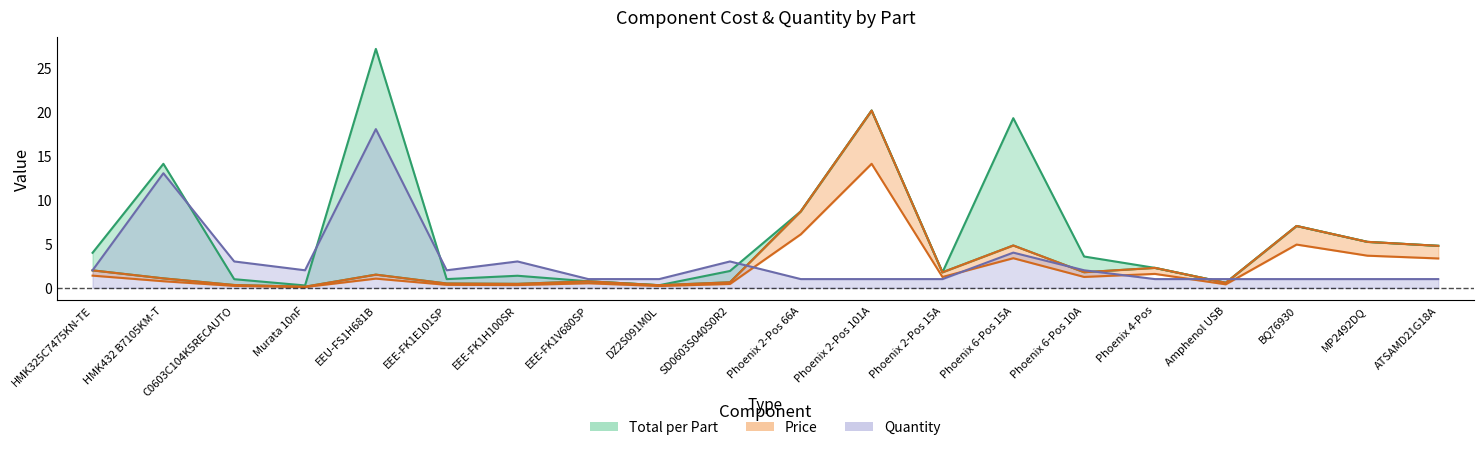

Reading left to right, what are all the values shown in this chart?

Total per Part: 4.0	14.1	1.0	0.3	27.1	1.0	1.4	0.8	0.3	1.9	8.7	20.1	1.8	19.2	3.6	2.3	0.6	7.0	5.2	4.8
Price: 2.0	1.1	0.3	0.1	1.5	0.5	0.5	0.8	0.3	0.6	8.7	20.1	1.8	4.8	1.8	2.3	0.6	7.0	5.2	4.8
Quantity: 2.0	13.0	3.0	2.0	18.0	2.0	3.0	1.0	1.0	3.0	1.0	1.0	1.0	4.0	2.0	1.0	1.0	1.0	1.0	1.0